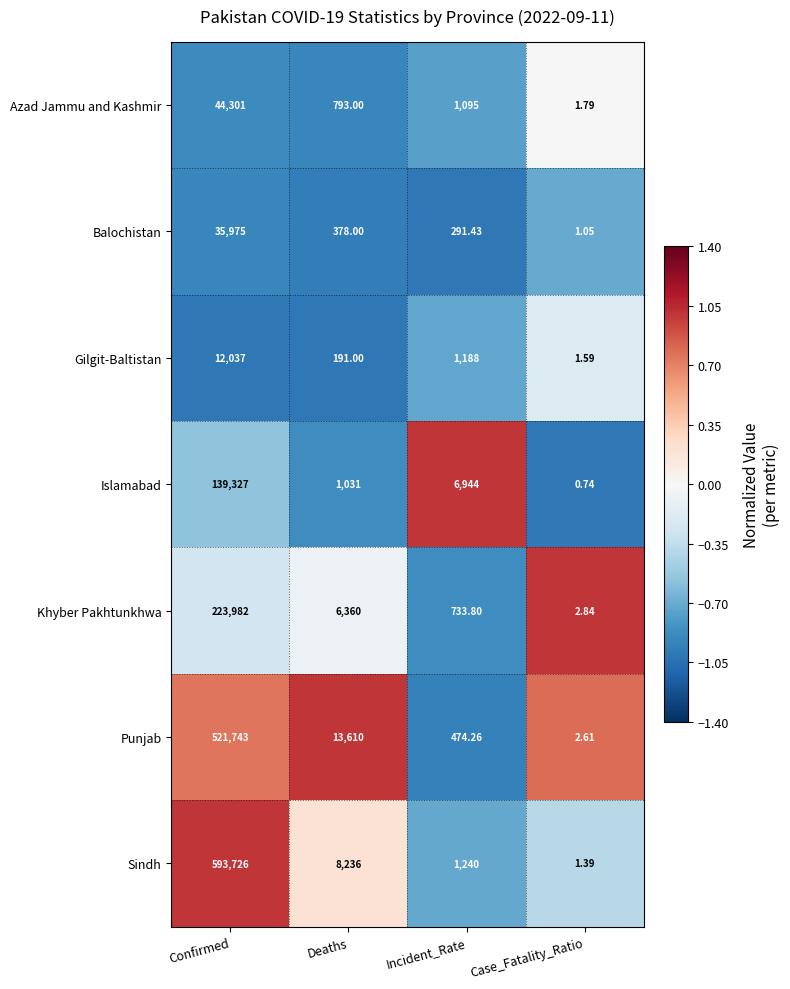

At which label is Sindh closest to 296863?

Deaths